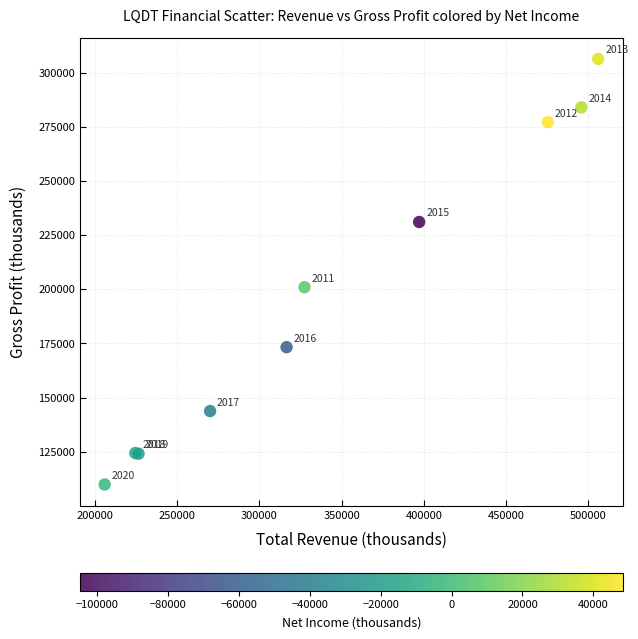

What Y value in the scatter plot is closest to 208150?

201000